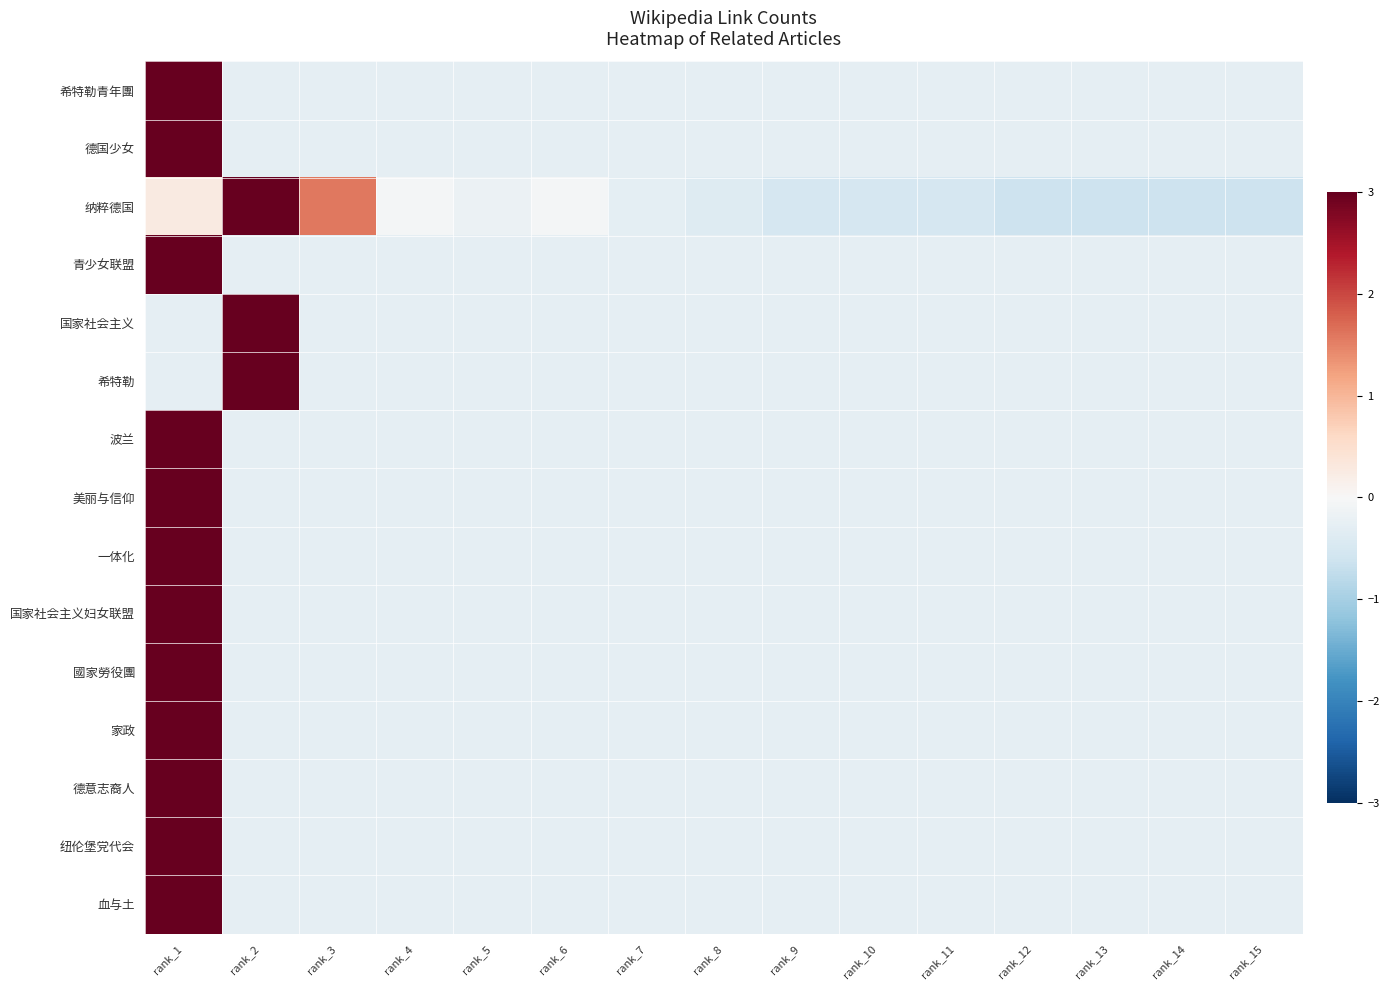

At how many categories does at least one series exceed 0?

3